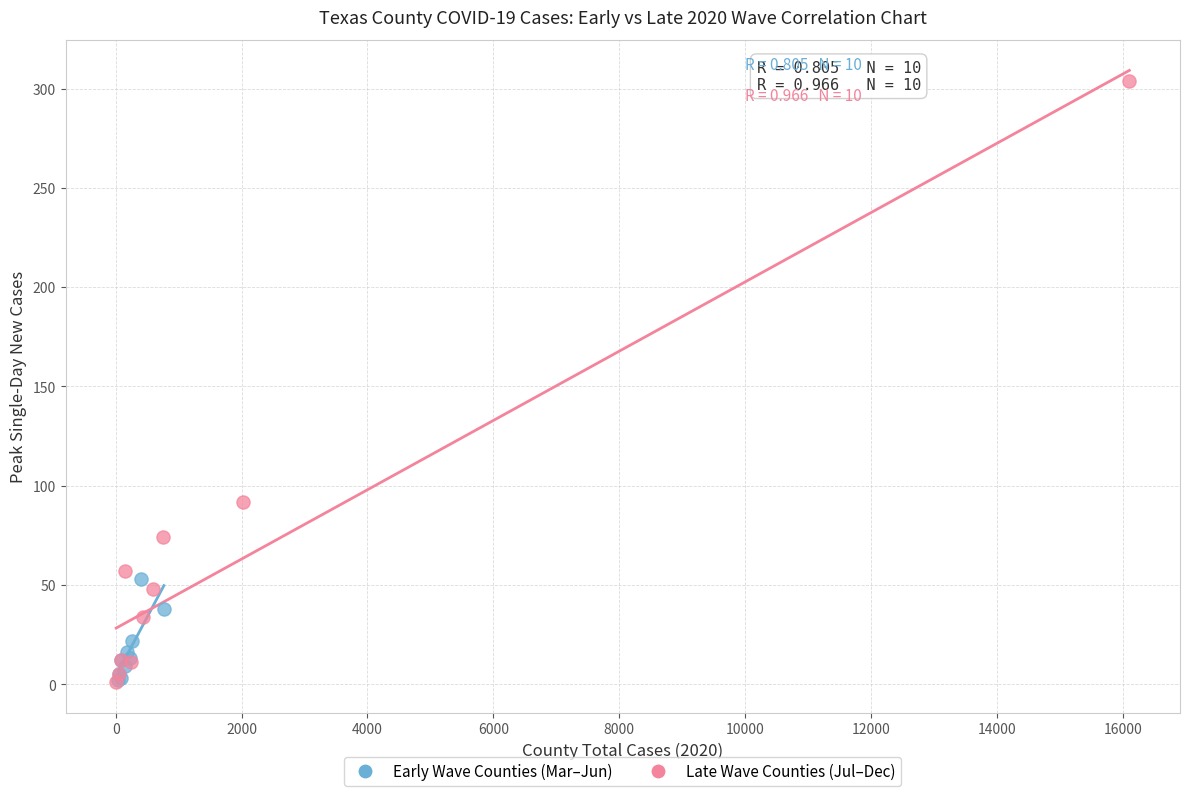

Which series has the widest spread of Y values?

Late Wave Counties (Jul–Dec)